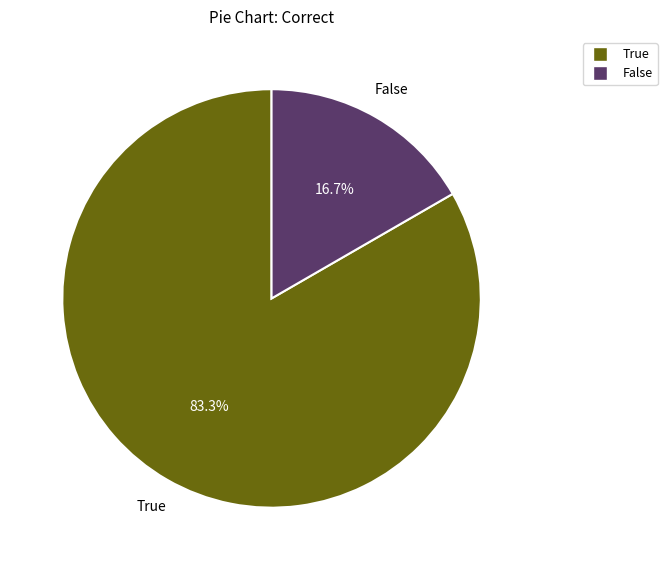

To the nearest percent, what is the combined percentage of False and True?

100%